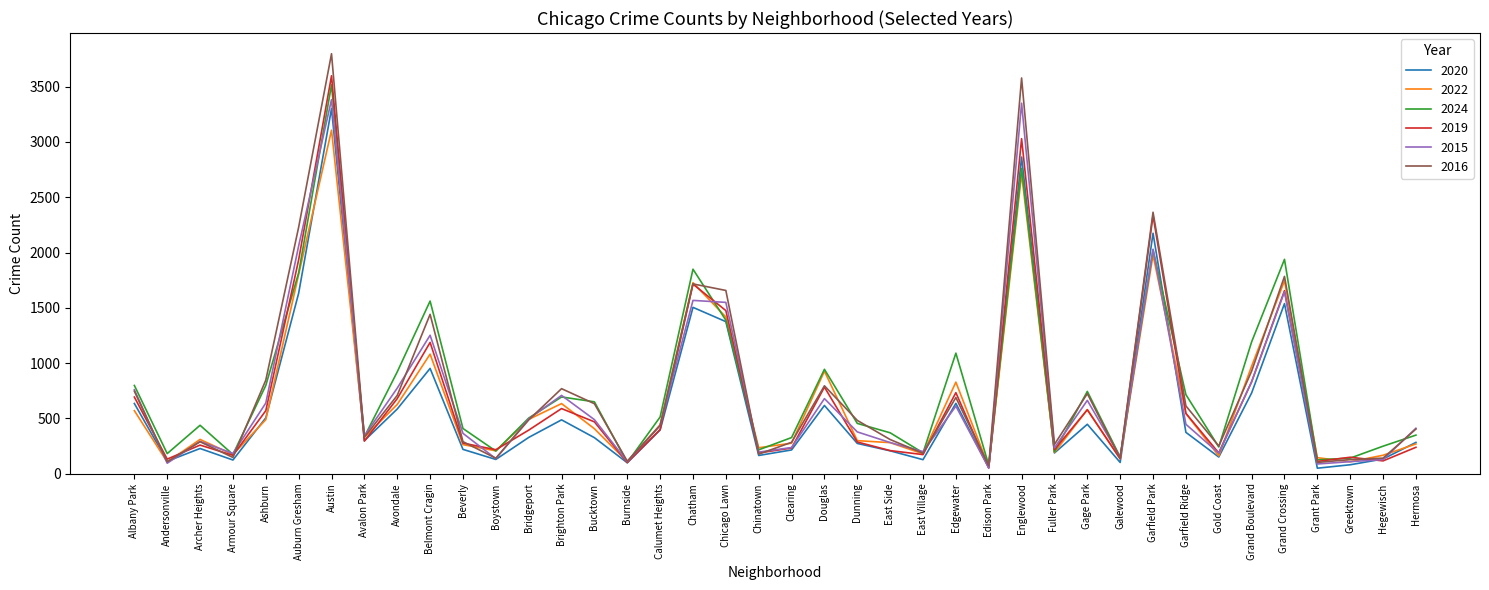

Rank the series by their maximum value, from highest to lowest.

2016, 2019, 2024, 2015, 2020, 2022